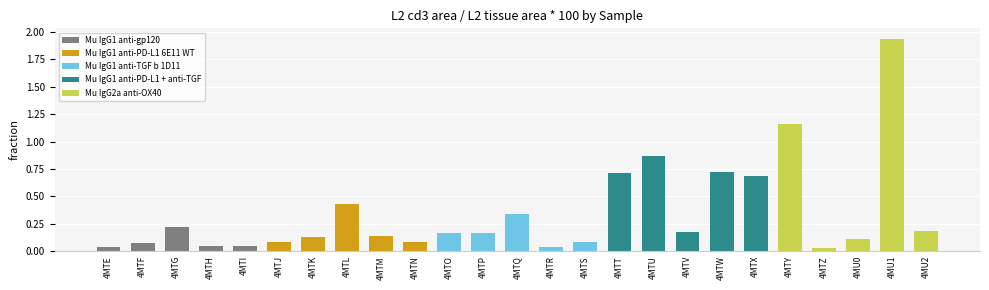

What position from the right is 4MTL?

18